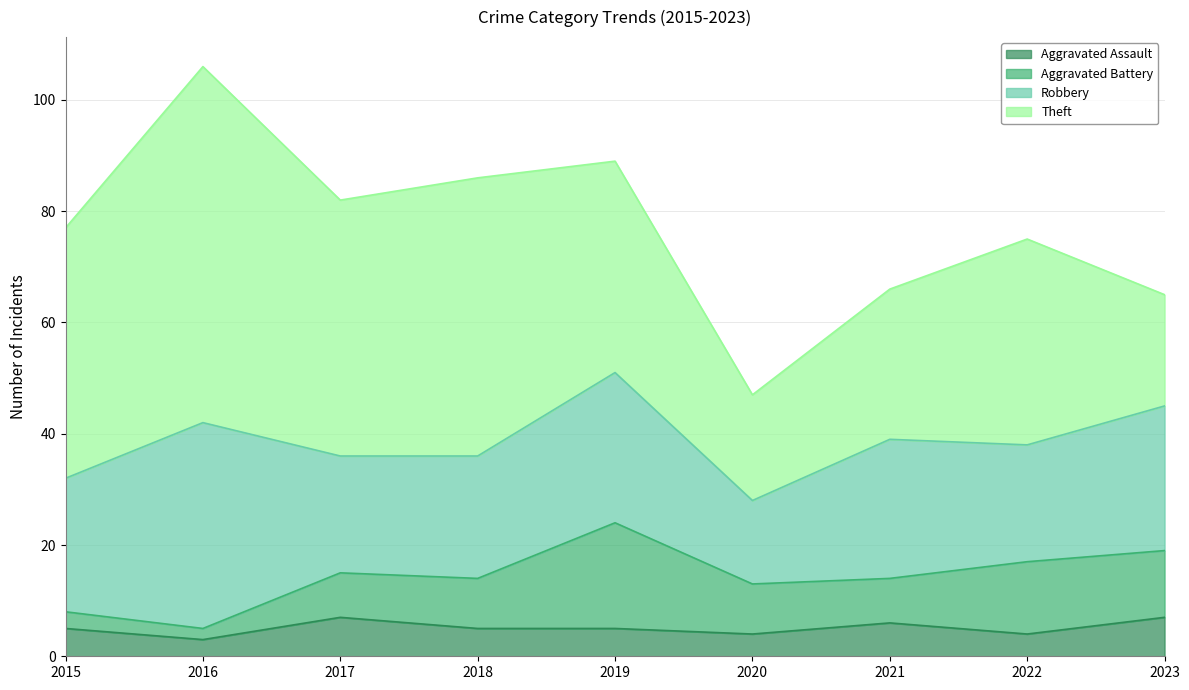

Does the chart display data point markers on the line(s)?

No